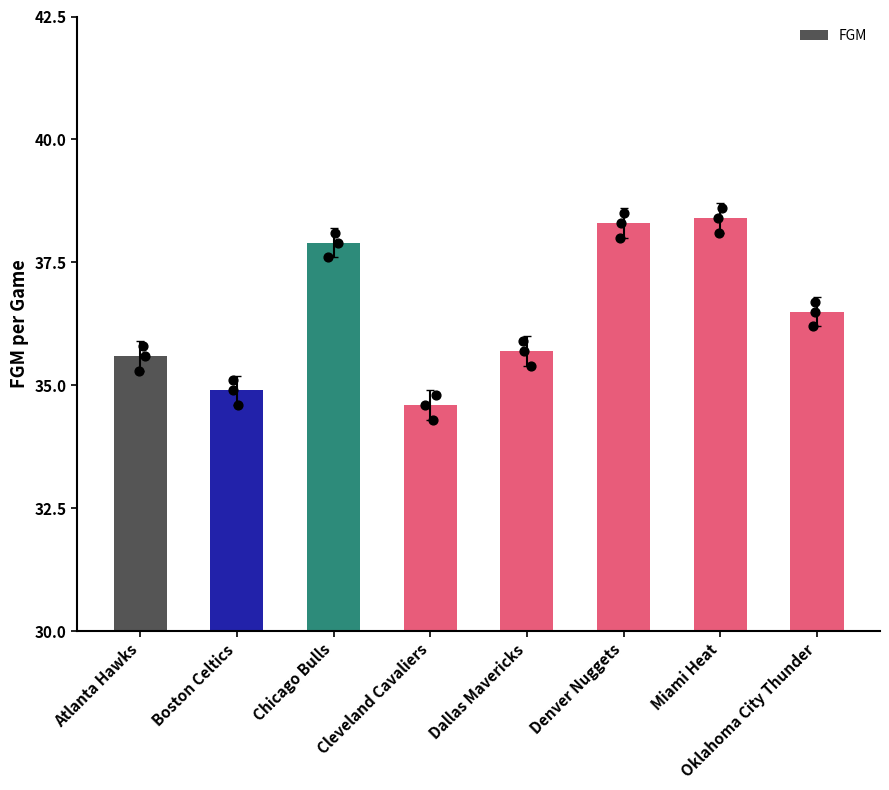

Between Atlanta Hawks and Dallas Mavericks, which is larger?

Dallas Mavericks